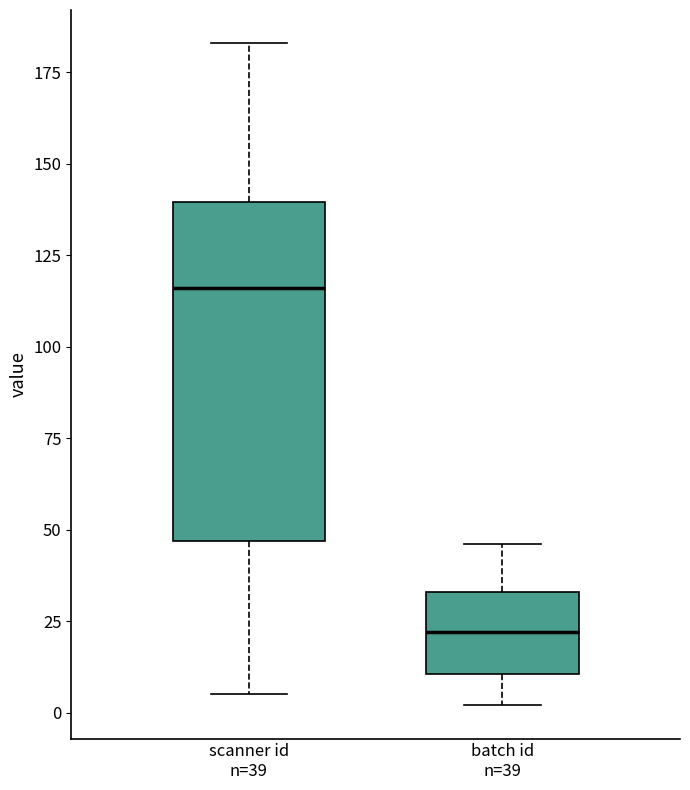

Reading left to right, read every box against the y-axis: the position of its median line, the range the box covers, and the ends of its whiskers. The values are not printed on the chart, so give them approximately, as read against the axis.

scanner id n=39: median 115, box 45 to 140, whiskers 5 to 185
batch id n=39: median 20, box 10 to 35, whiskers 0 to 45